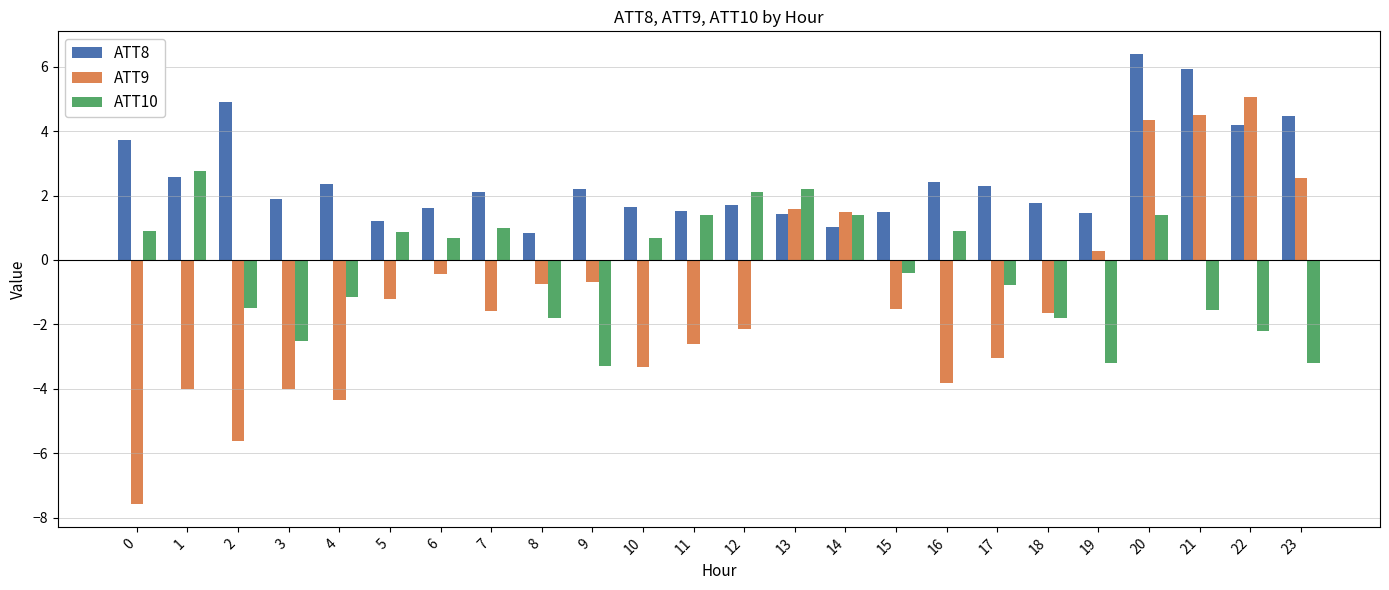

Which series has the widest spread of values?

ATT9